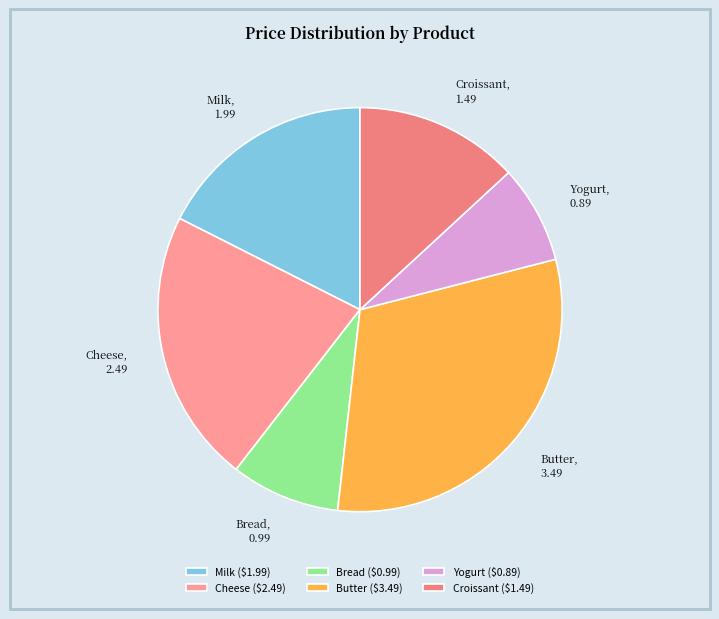

Which has a higher value, Yogurt or Bread?

Bread